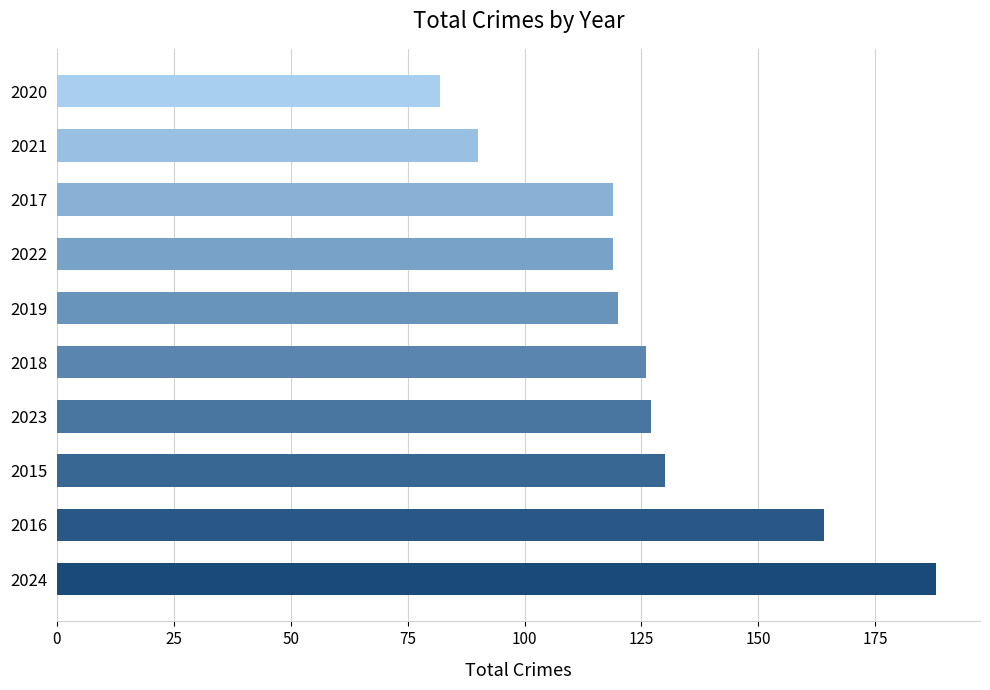

How many data points does each series have?

10